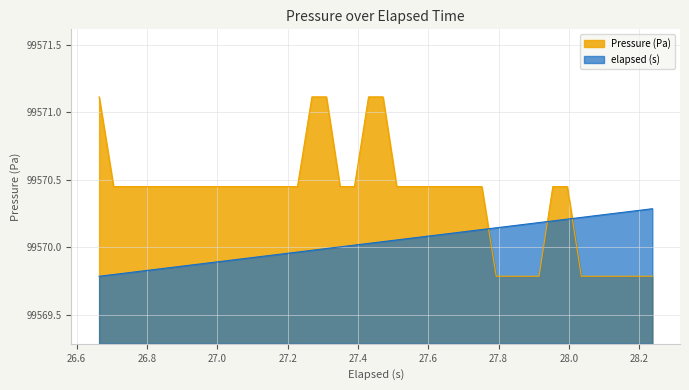

Which series has the largest range (max minus min)?

Pressure (Pa)